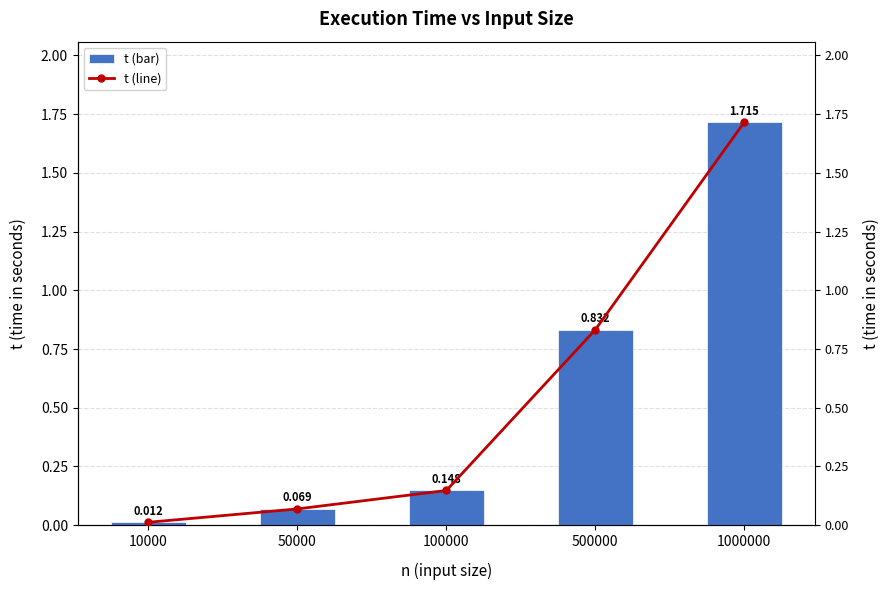

What is the difference between the maximum and minimum values in the t series?

1.7